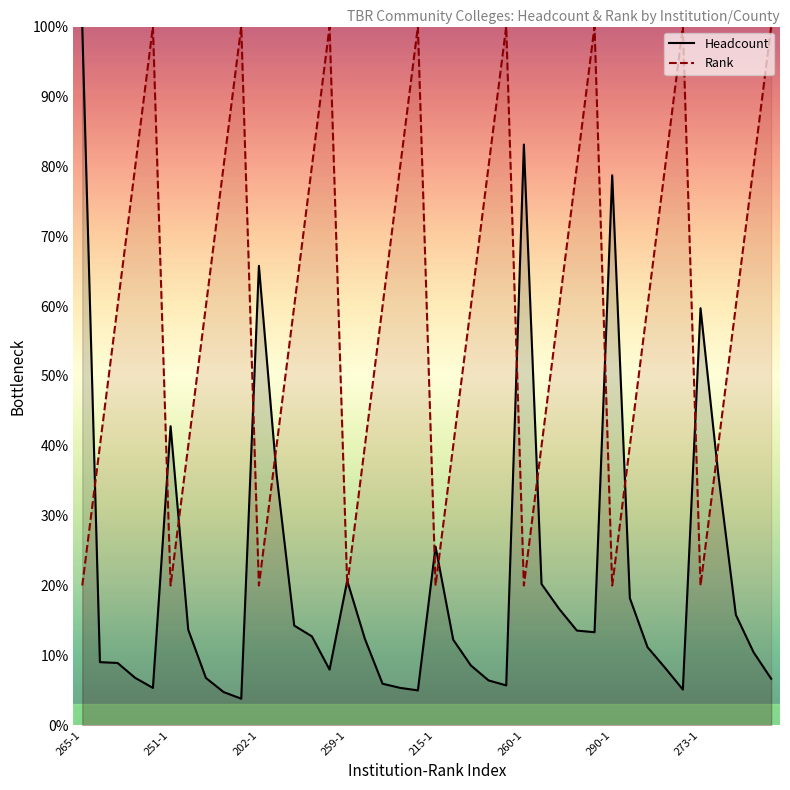

How many values in the Headcount series are below 12?

19